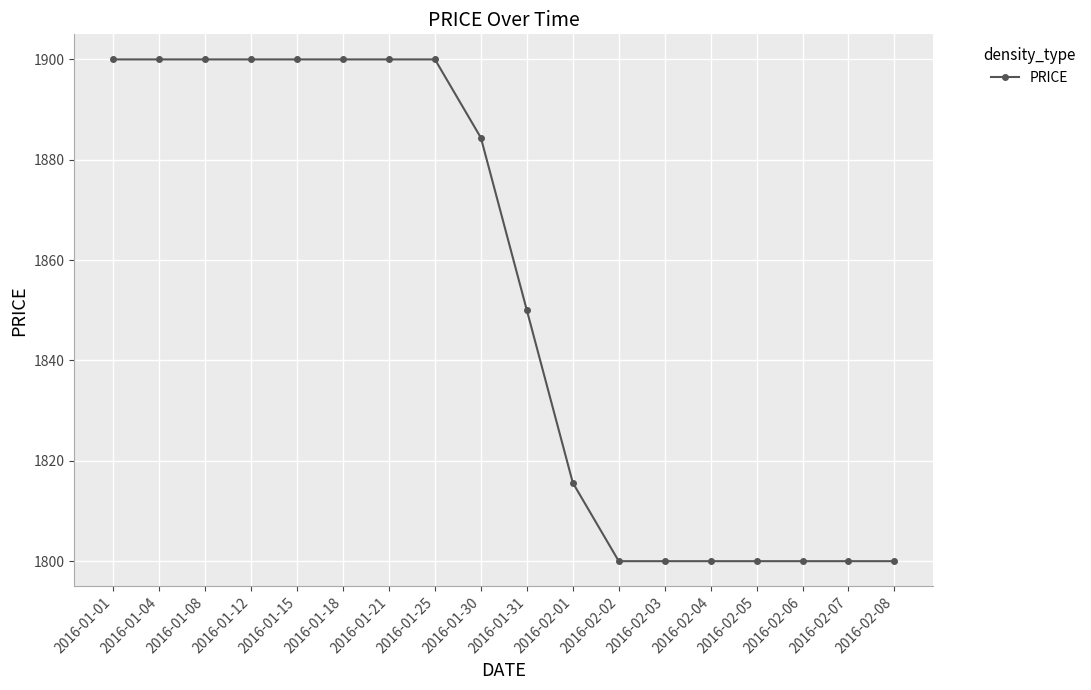

What is the label of the 13th point from the right?

2016-01-18